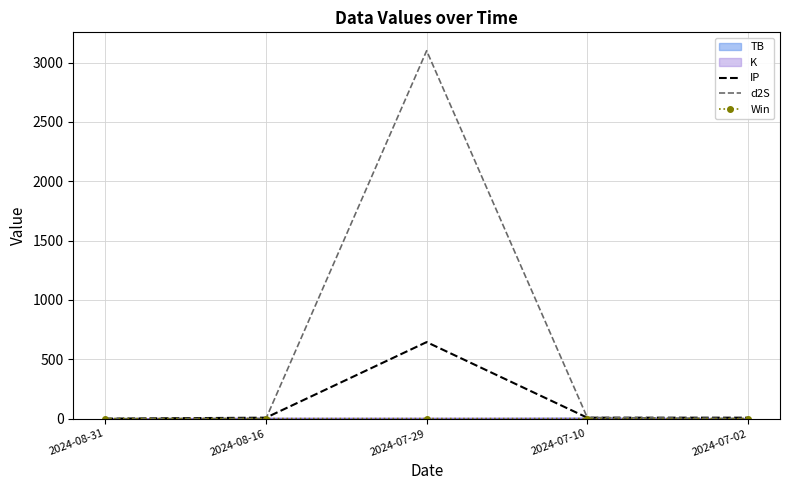

At how many categories does at least one series exceed 1956?

1